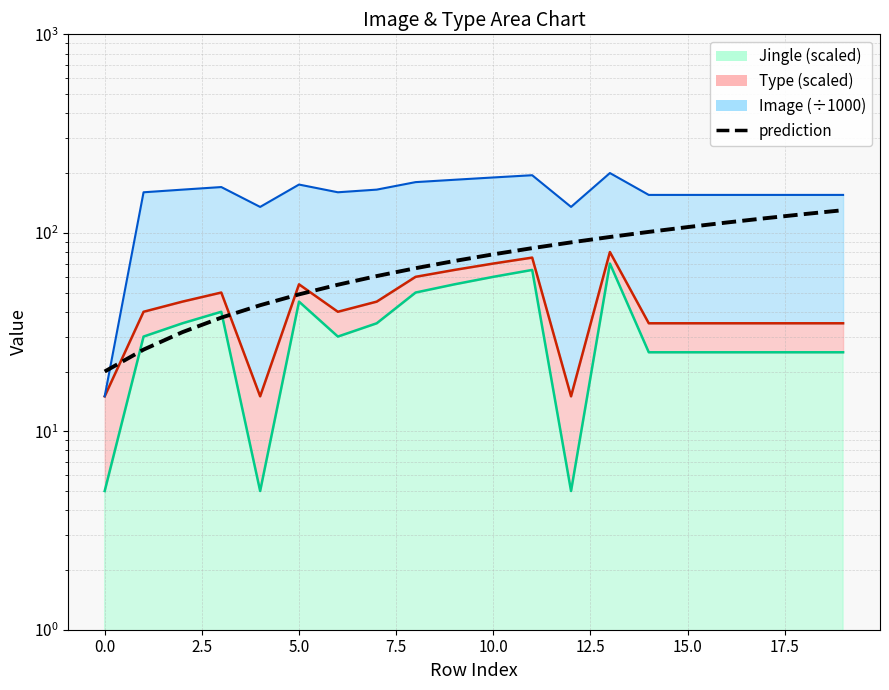

At which label does the data first exceed 77?

10